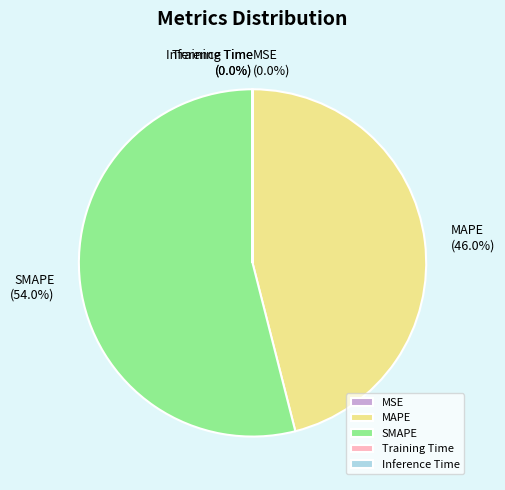

To the nearest percent, what is the average slice percentage?

20%